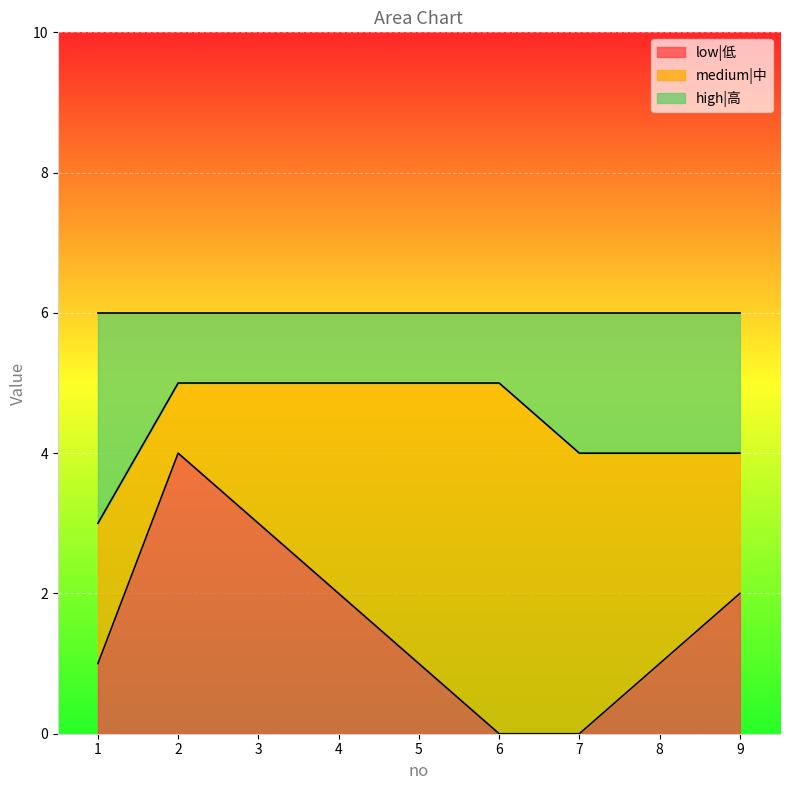

Where is high|高 nearest to the value 4?

7